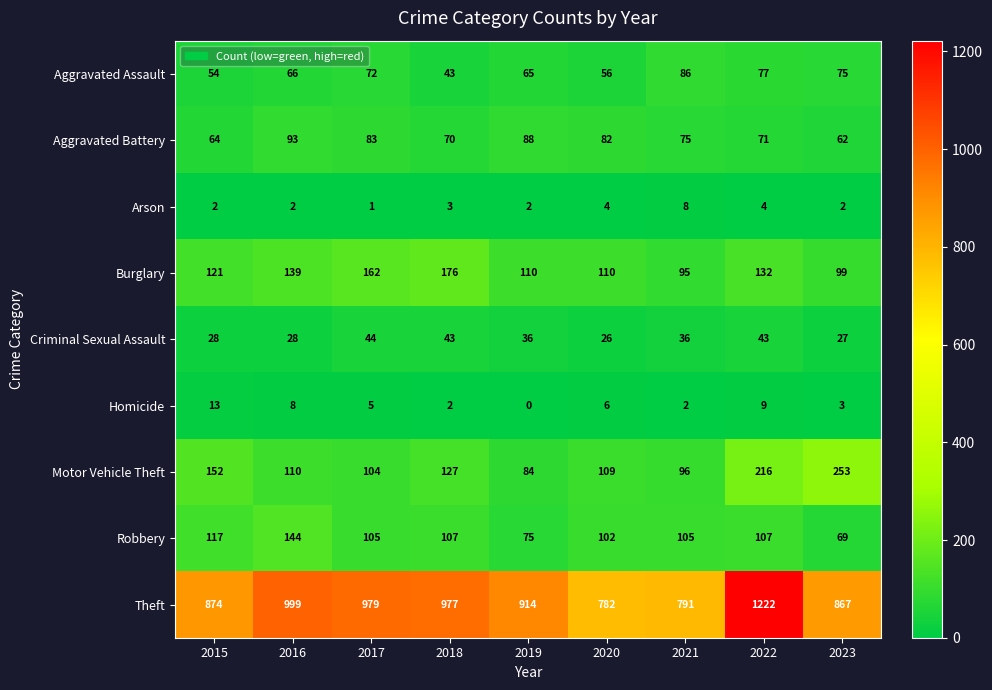

Rank the series at 2021 from highest to lowest value.

Theft, Robbery, Motor Vehicle Theft, Burglary, Aggravated Assault, Aggravated Battery, Criminal Sexual Assault, Arson, Homicide